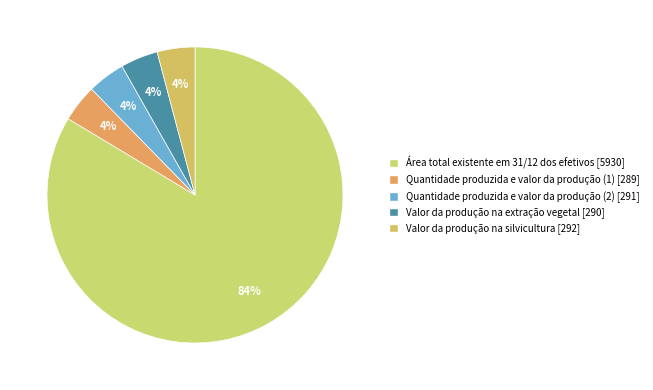

How many slices are in this pie chart?

5